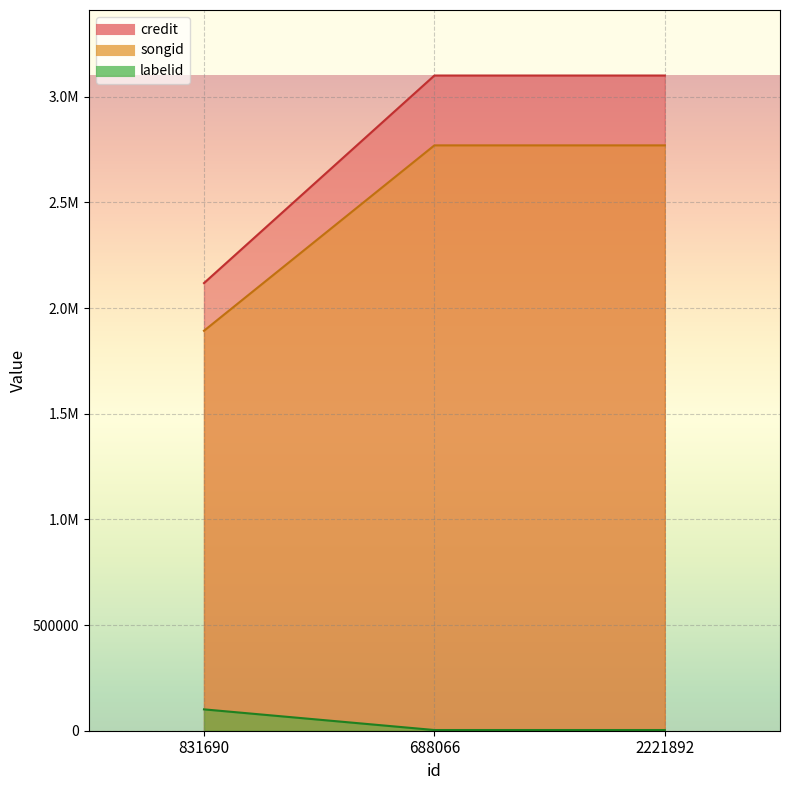

The value of credit at 831690 is 2118187. True or false?

True